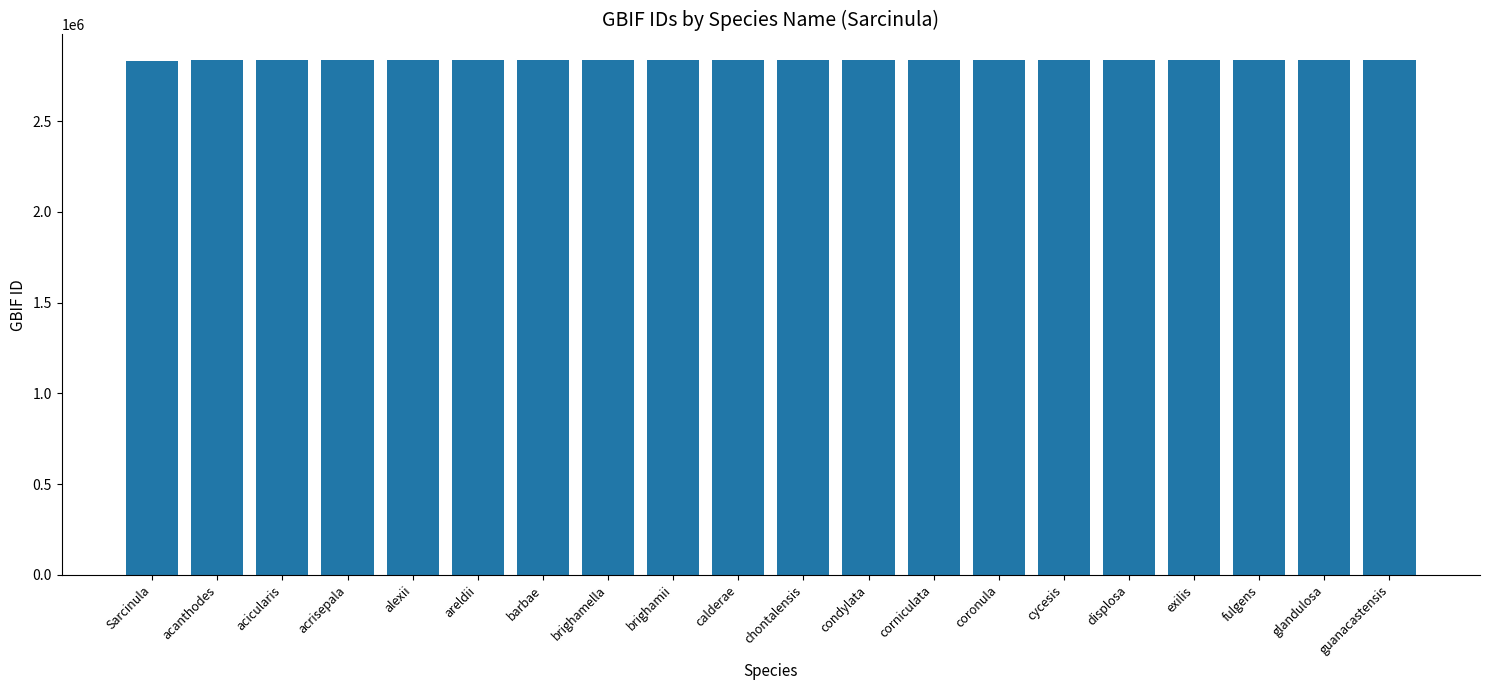

At which label does the data first exceed 2835663?

acanthodes